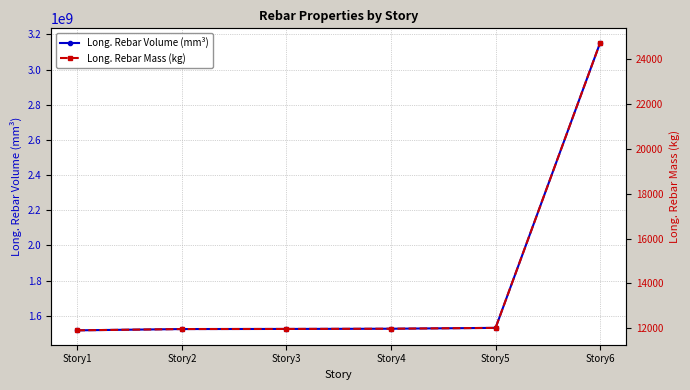

What is the difference between the Long. Rebar Mass (kg) values at Story1 and Story2?

57.4